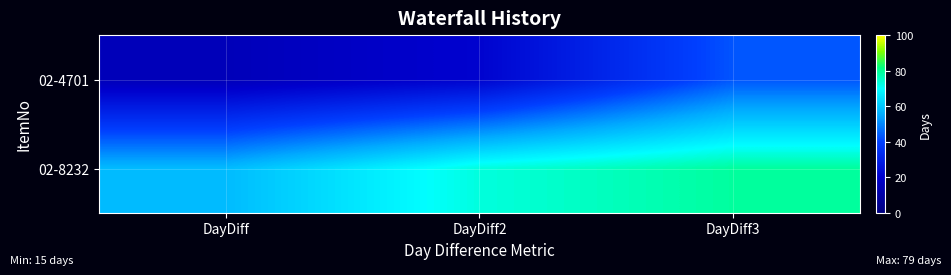

Rank the series by their average value, from lowest to highest.

02-4701, 02-8232